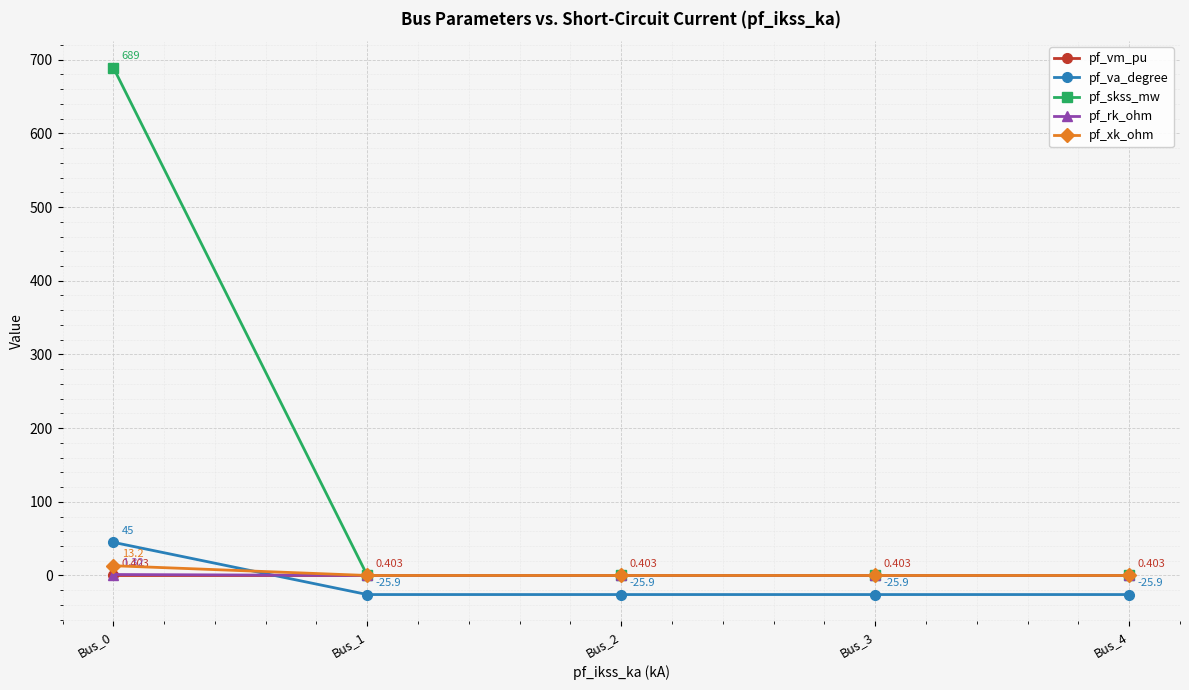

The value of pf_xk_ohm at Bus_0 is 13.2. True or false?

True